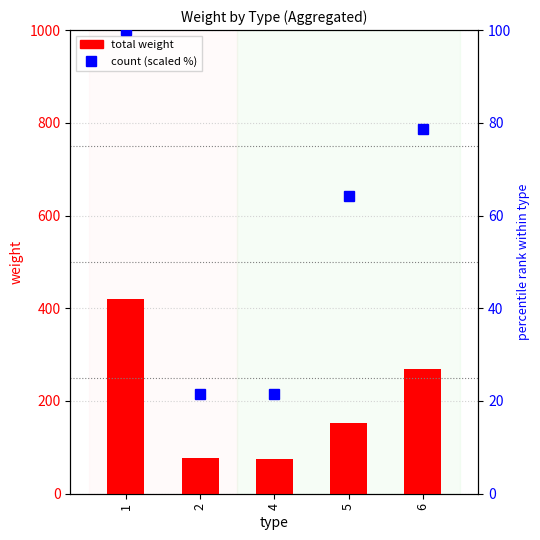

The count (scaled) series shows 37.9 at 5. True or false?

False